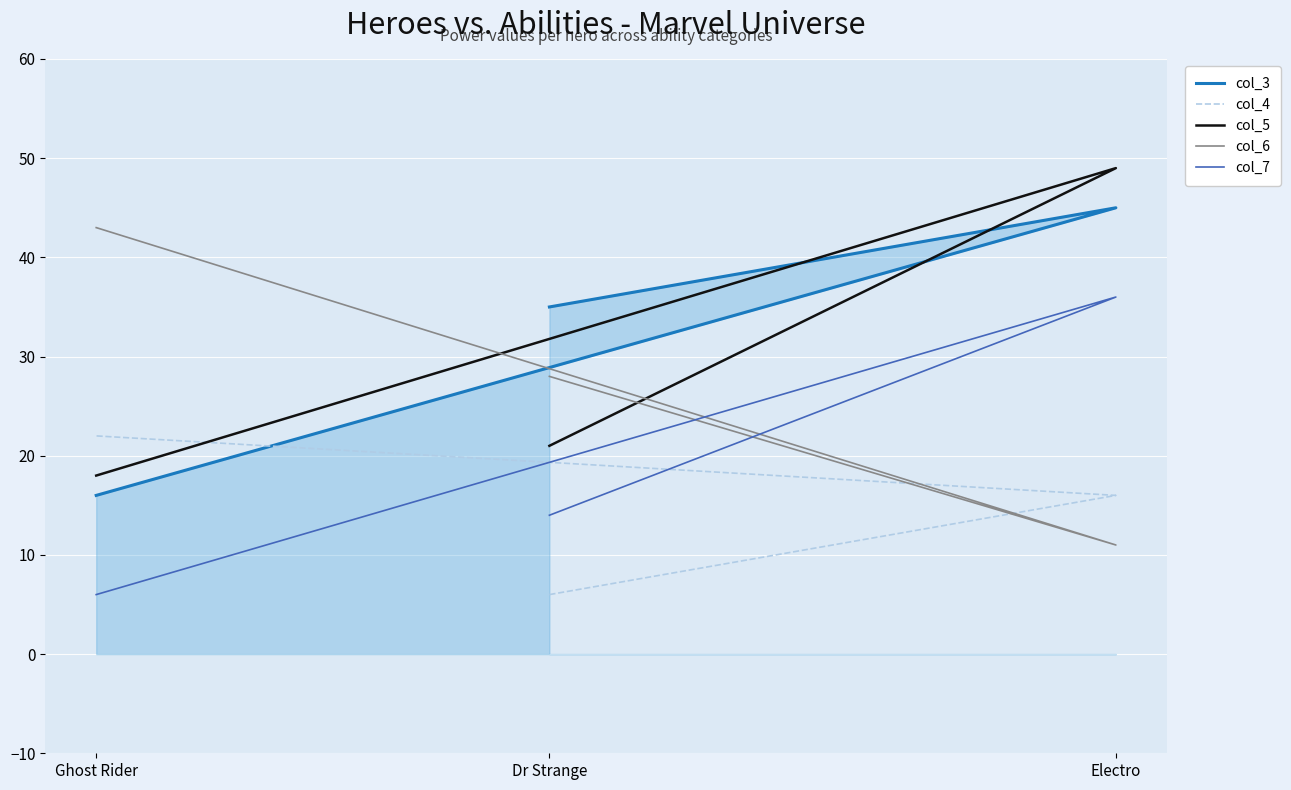

Reading right to left, transcribe all the data shown in this chart.

col_3: 16	45	35
col_4: 22	16	6
col_5: 18	49	21
col_6: 43	11	28
col_7: 6	36	14